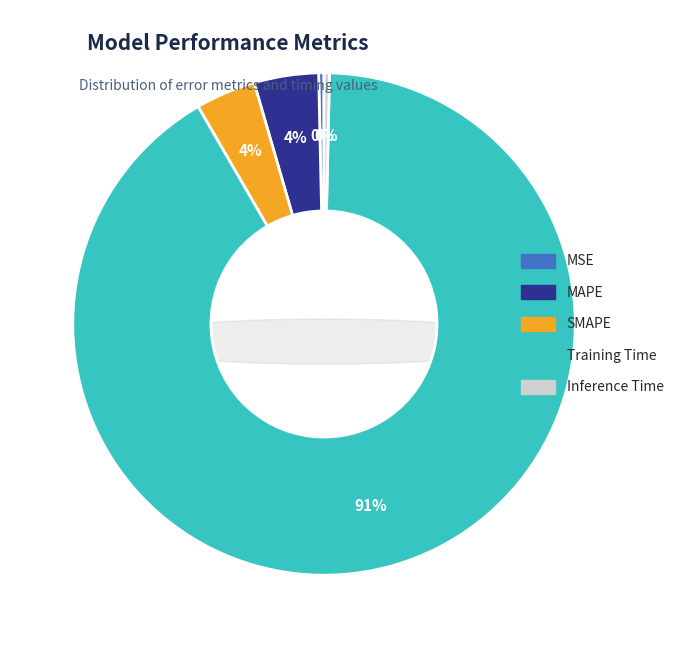

Rank the categories by value from lowest to highest.

MSE, Inference Time, SMAPE, MAPE, Training Time